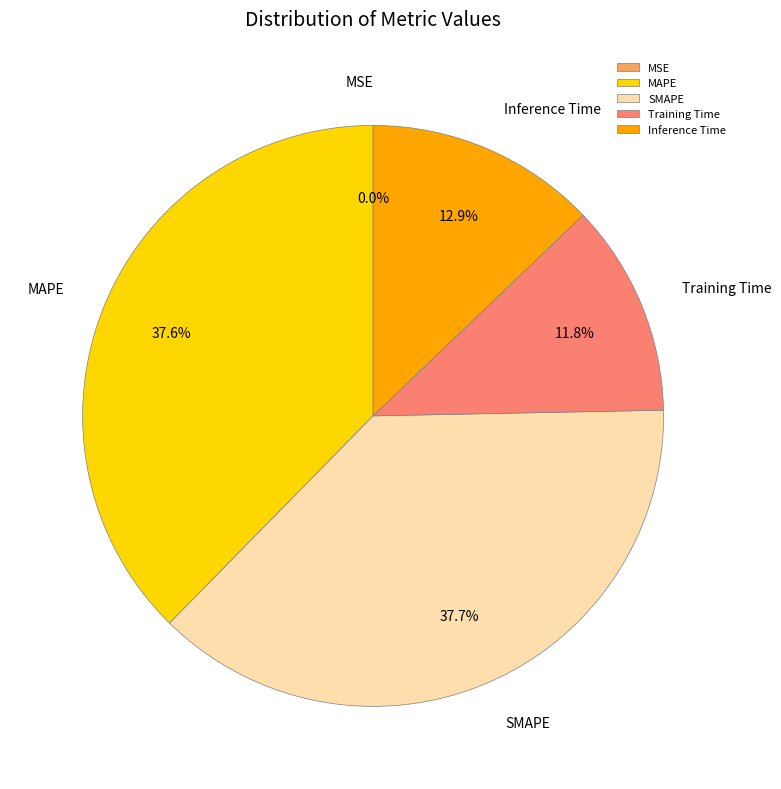

To the nearest percent, what is the average slice percentage?

20%